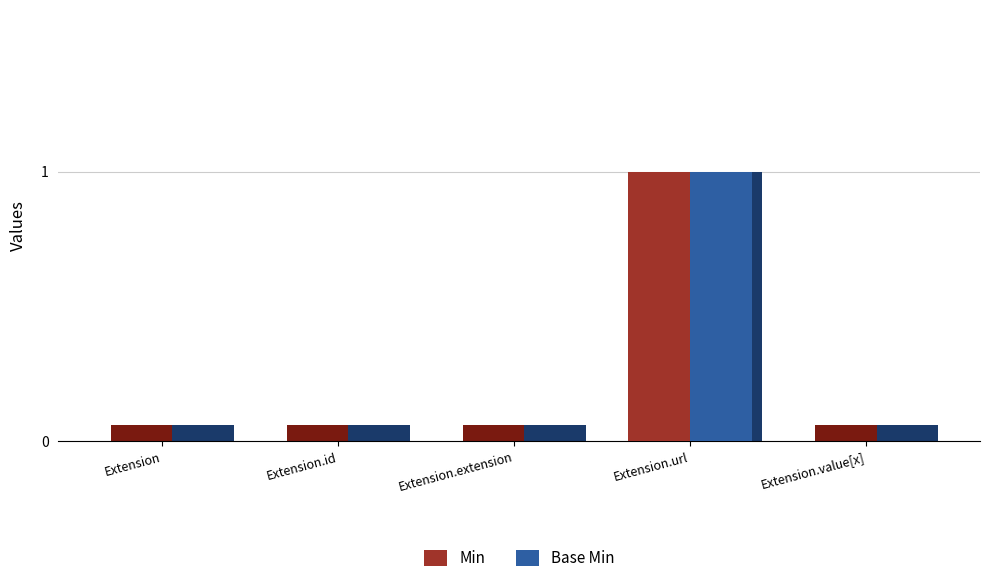

Read the Min value at Extension.url.

1